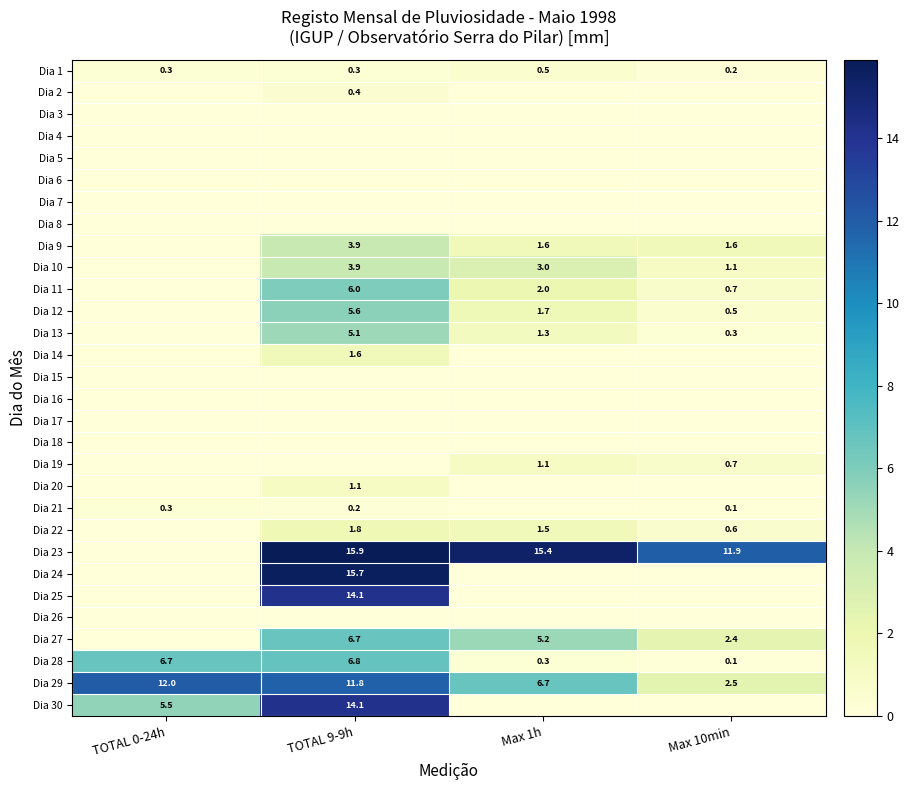

What is the approximate value of Dia 28 at Max 1h?

0.3